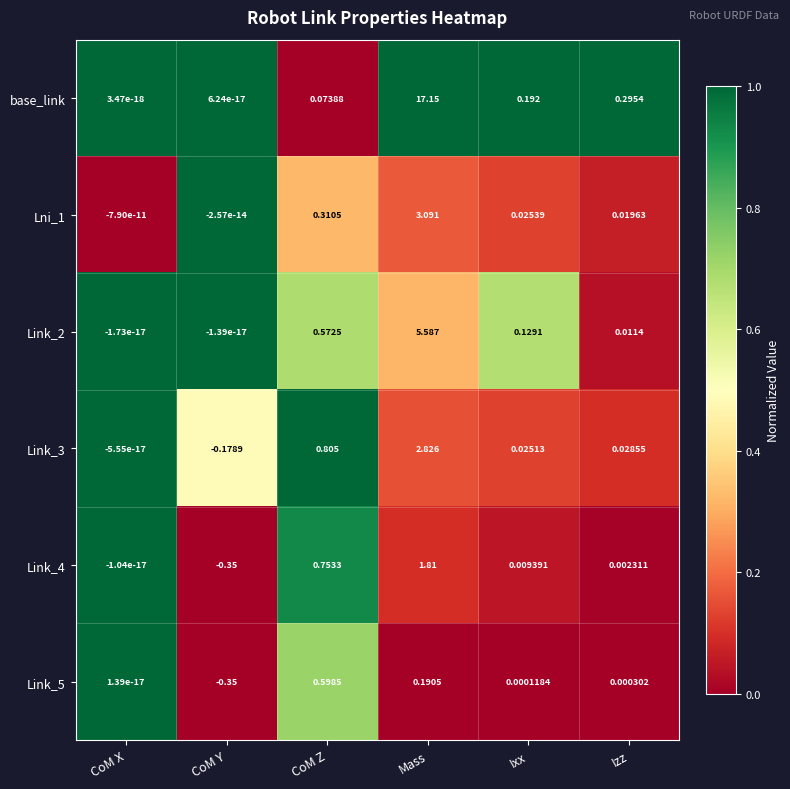

Which series has the largest range (max minus min)?

base_link